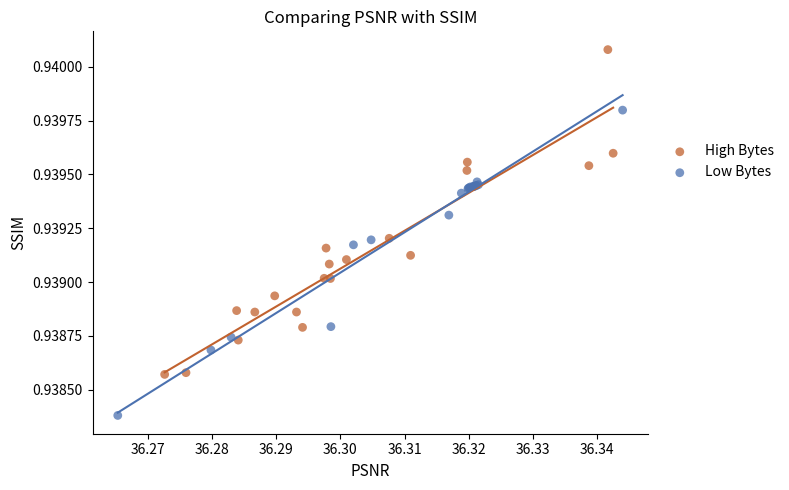

Which series reaches the minimum Y coordinate?

Low Bytes